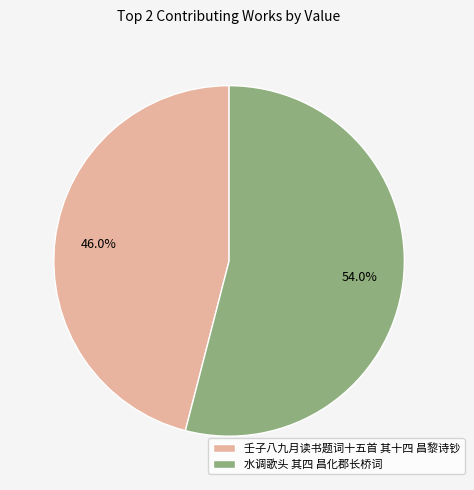

True or false: 水调歌头 其四 昌化郡长桥词 accounts for 43% of the total.

False